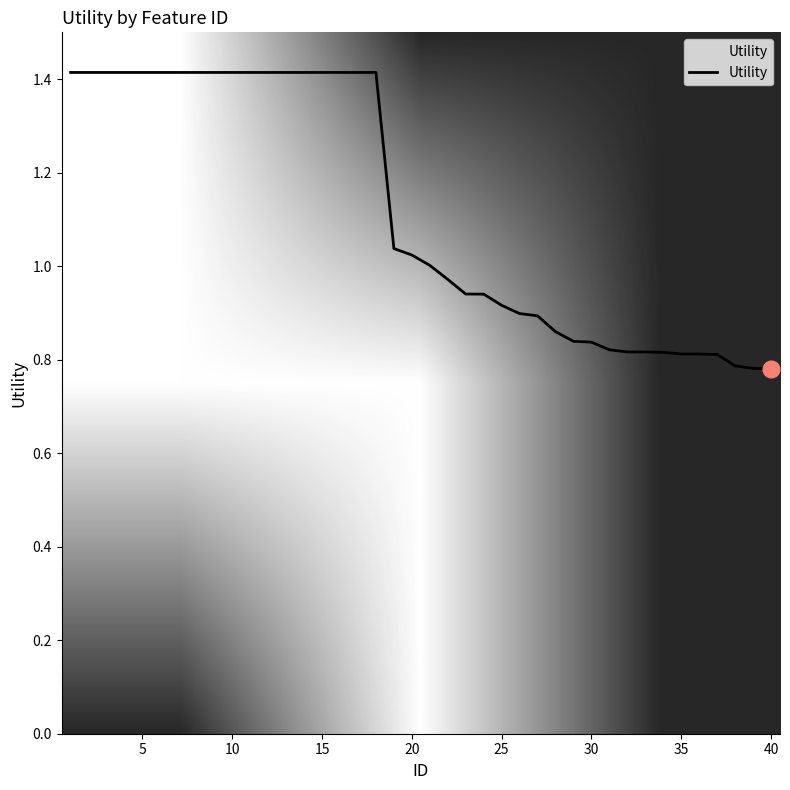

Does the chart have visible grid lines?

No